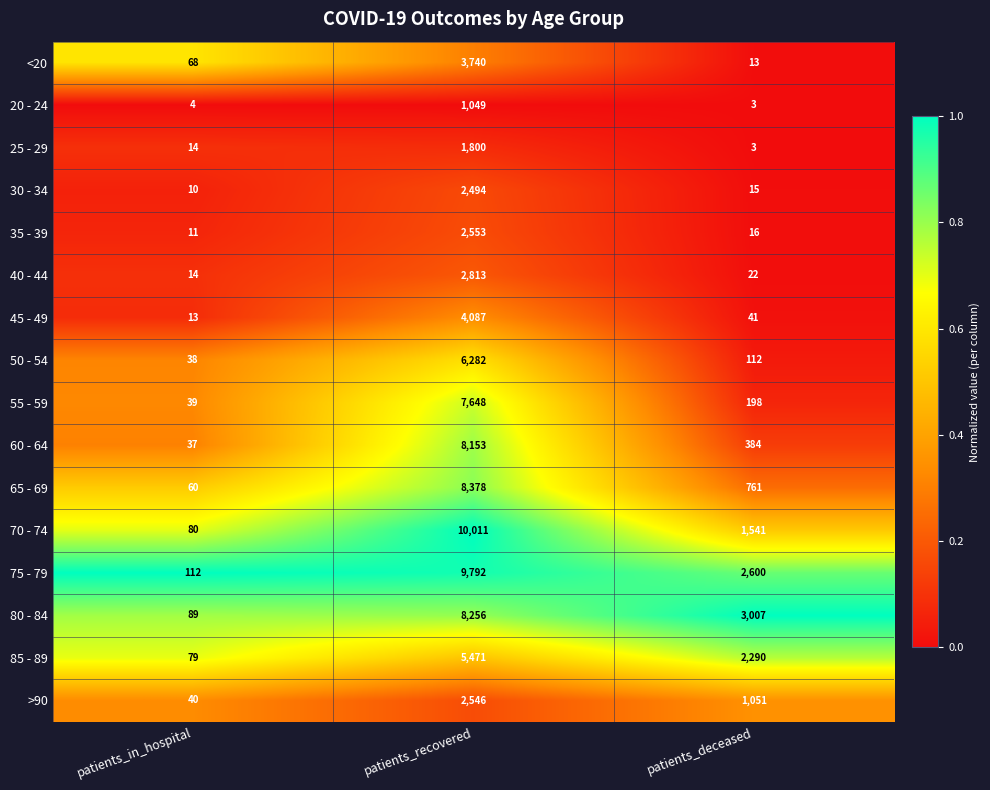

Which label corresponds to the smallest value in the chart?

patients_deceased